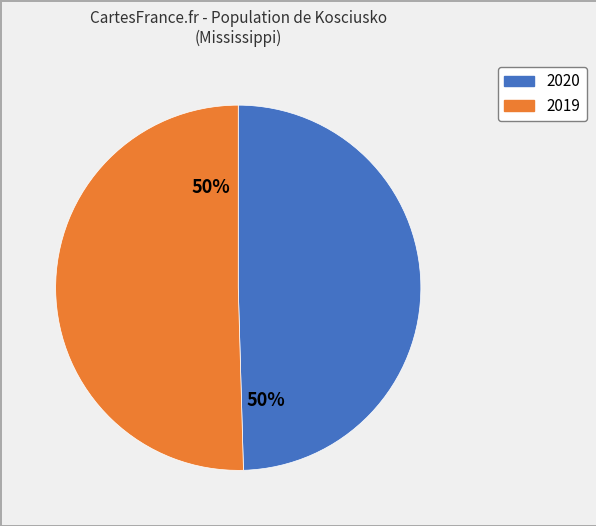

Which slice represents more than half of the pie?

2019